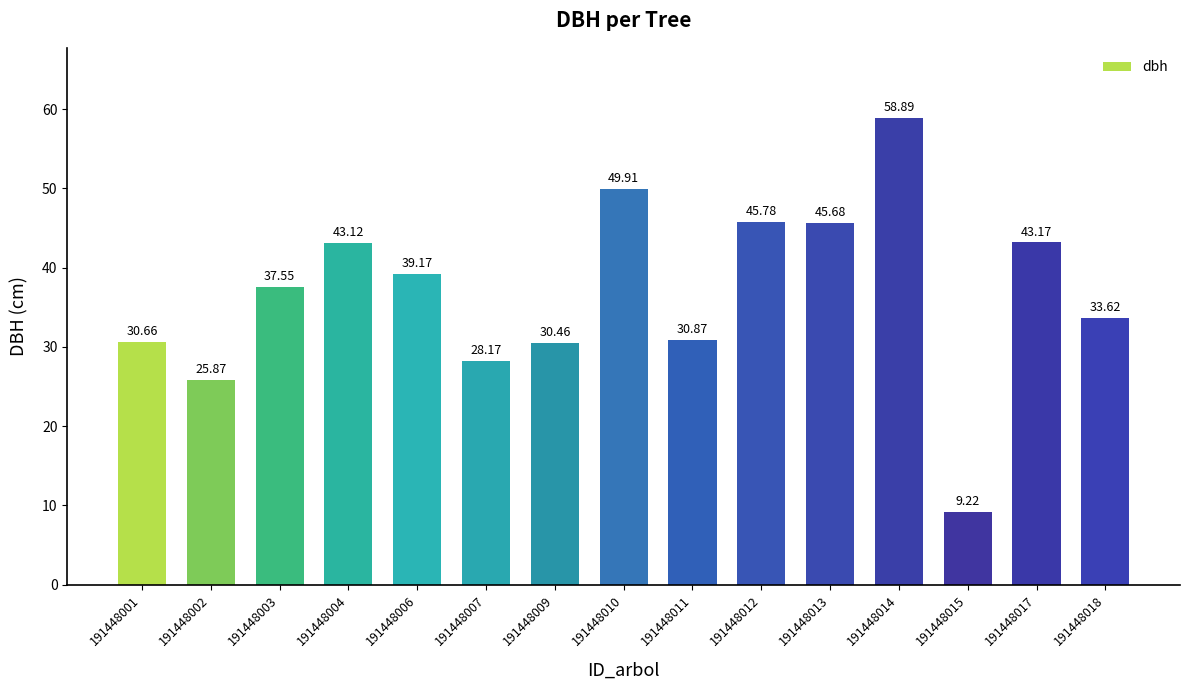

Is it true that the value at 191448017 is 43.2?

True